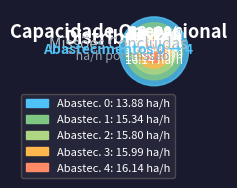

Is 1 the majority of the pie?

No